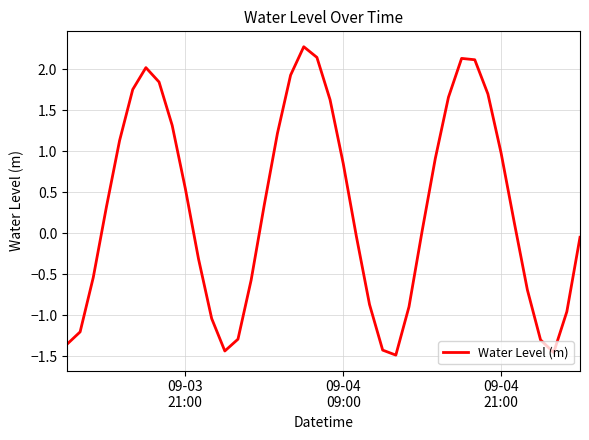

What is the difference between the maximum and minimum values?

3.8